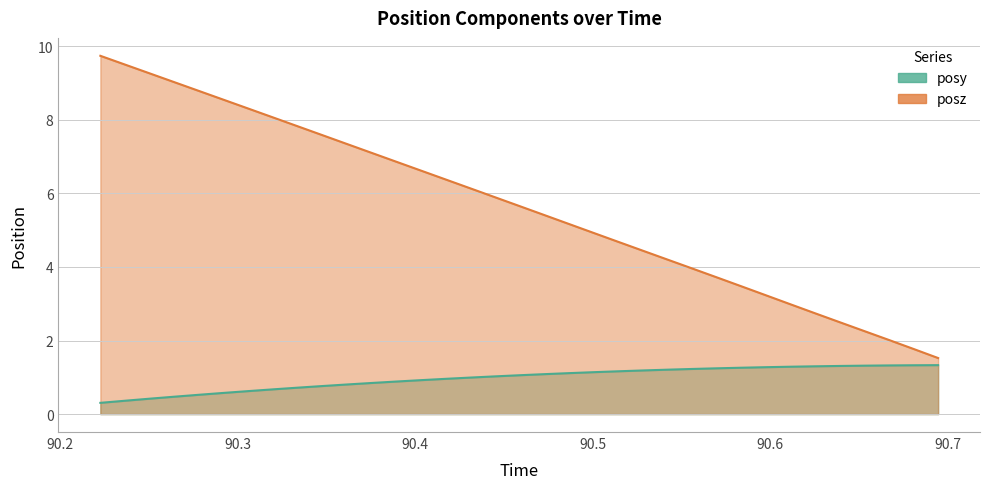

What is the sum of the posz values at 90.5141 and 90.47253?

10.1